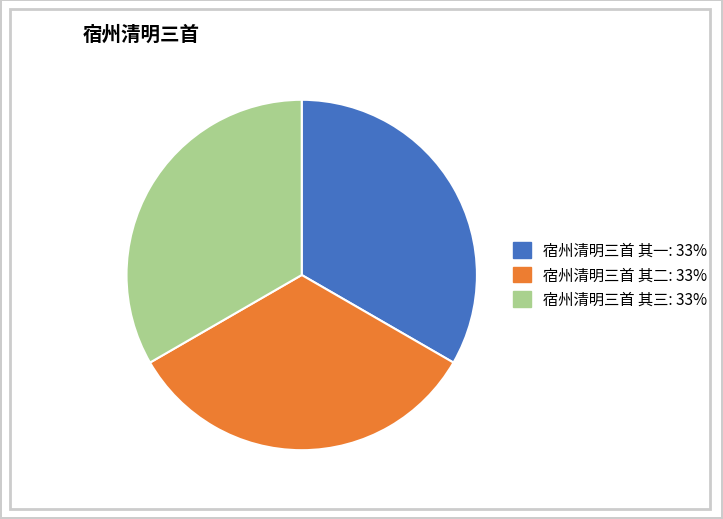

Approximately how many times larger is the value at 宿州清明三首 其二 compared to 宿州清明三首 其一?

1.0